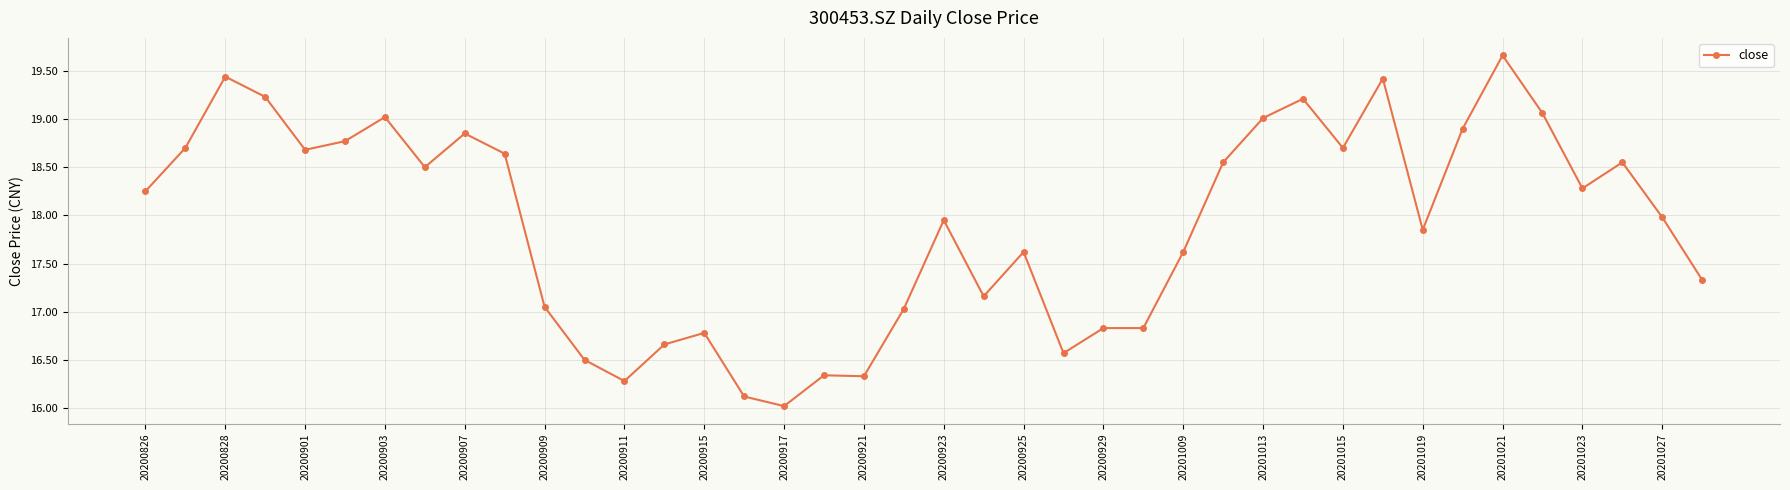

True or false: the data has more than 1 interior local peaks.

True